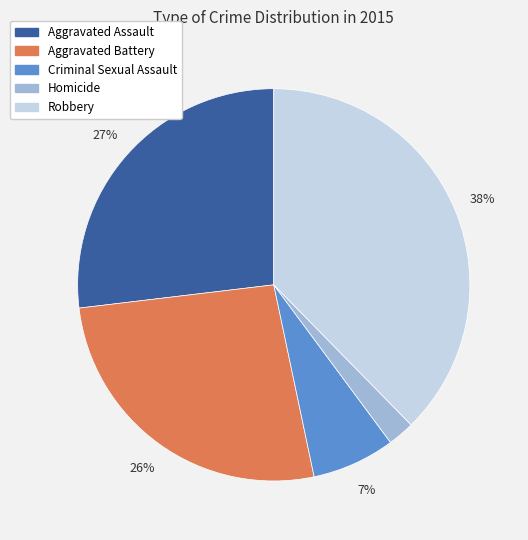

To the nearest percent, what is the average slice percentage?

20%